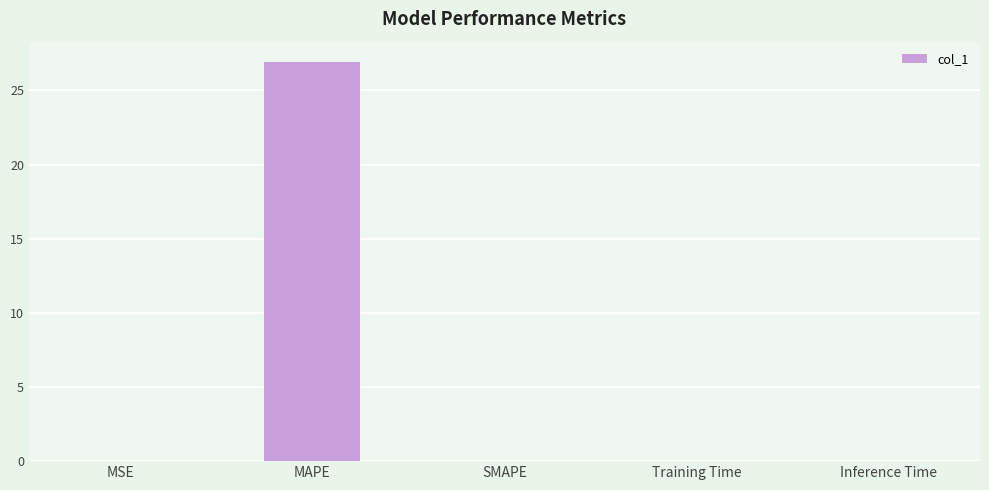

The value at SMAPE is 0.0. True or false?

True